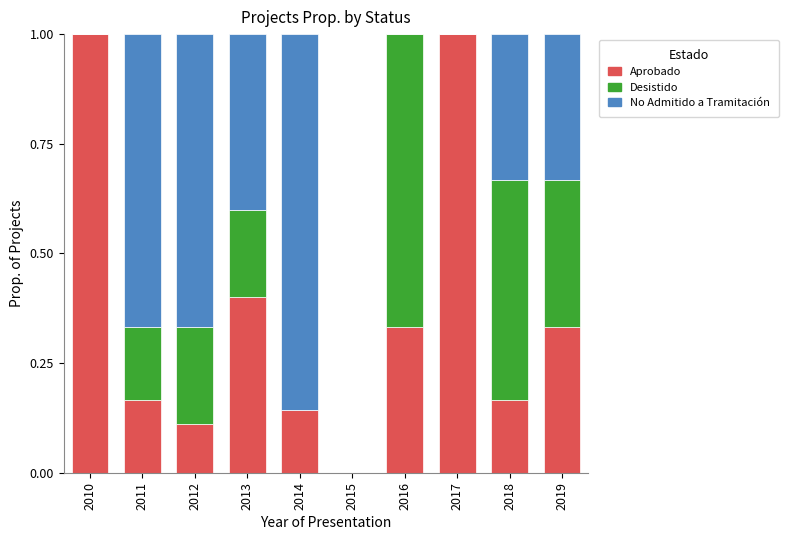

What is the maximum value for Aprobado?

1.0